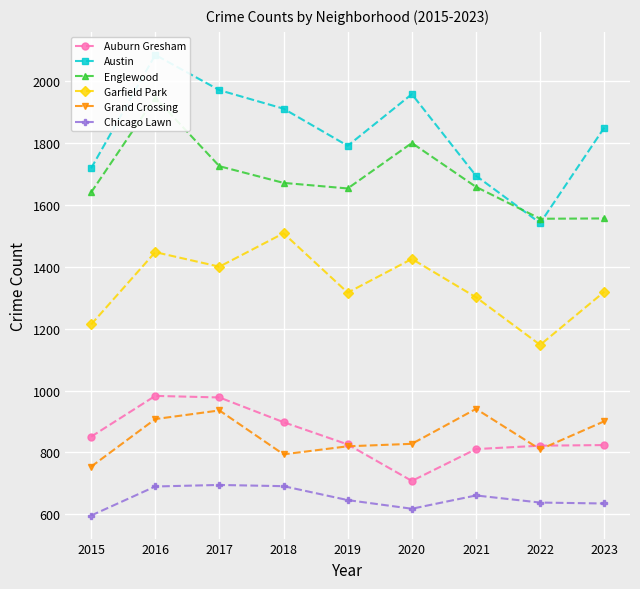

Between 2017 and 2019, which series saw the biggest shift?

Austin